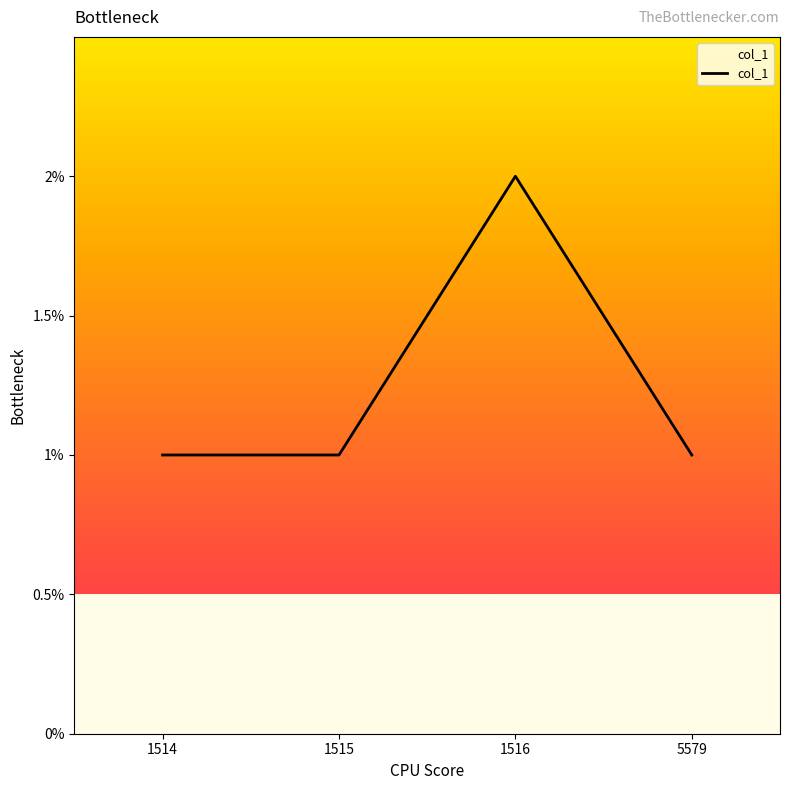

How many lines are shown in the chart?

1